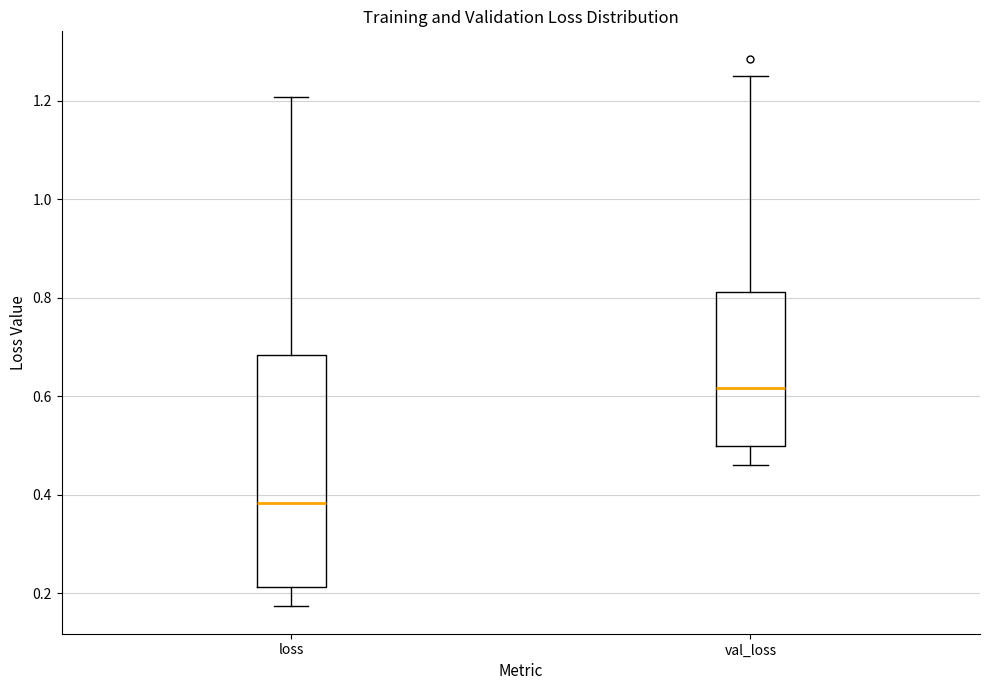

Where is the upper edge of the box for loss on the y-axis? The values are not printed on the chart, so give them approximately, as read against the axis.

0.68